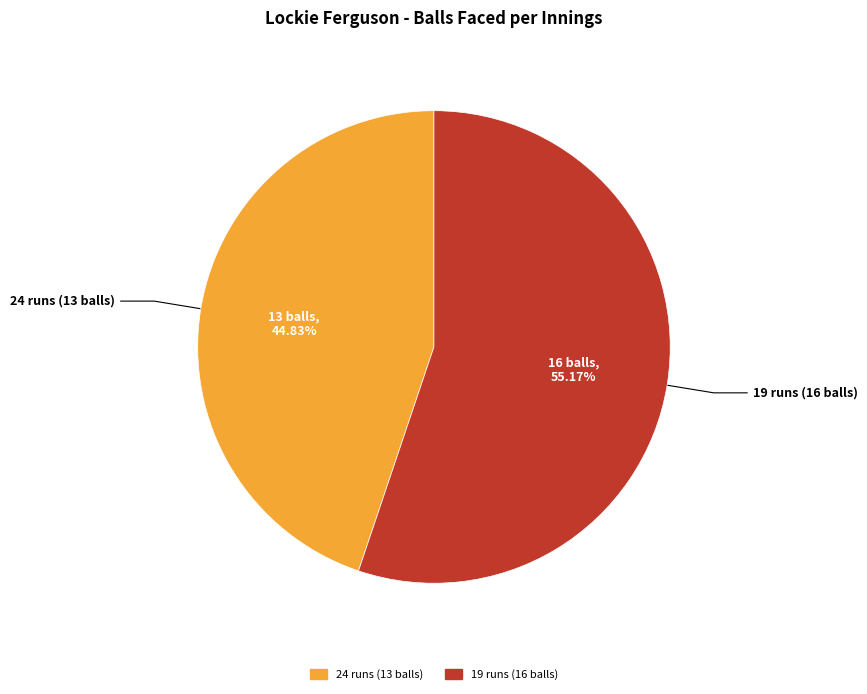

Which slice represents more than half of the pie?

19 runs (16 balls)